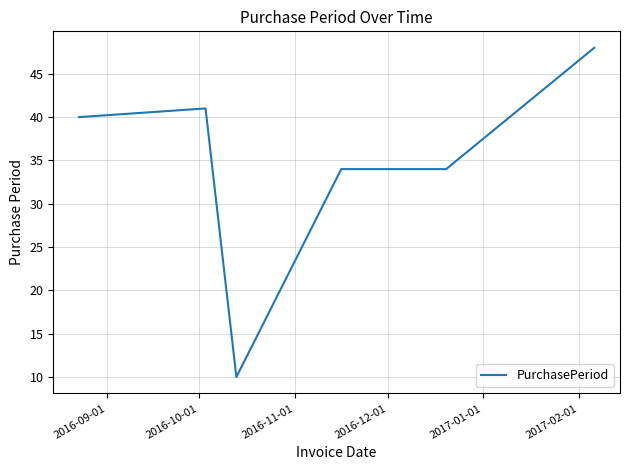

Reading left to right, what are all the values shown in this chart?

40	41	10	34	34	48